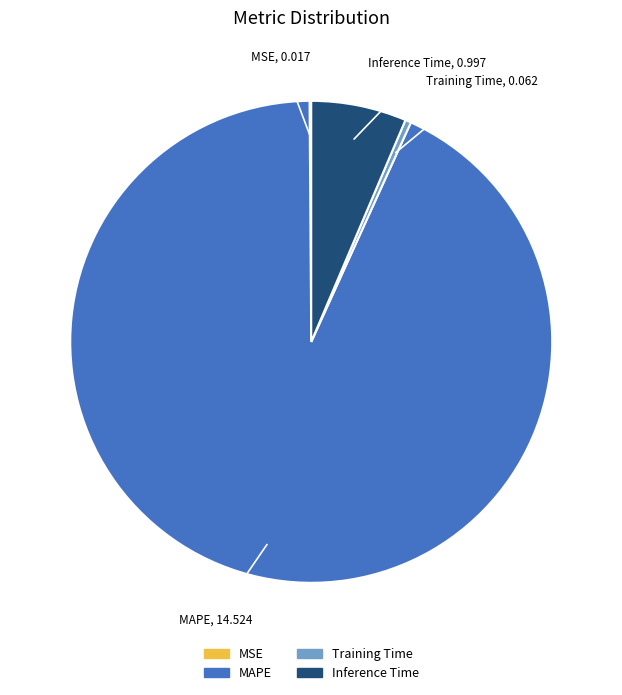

Do Inference Time and Training Time together represent more than half of the pie?

No